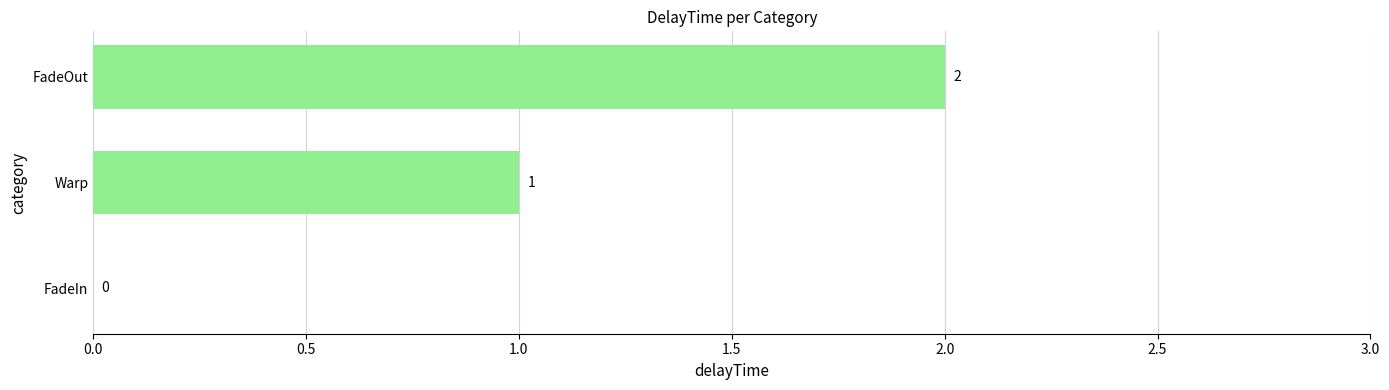

Which label corresponds to the largest value in the chart?

FadeOut